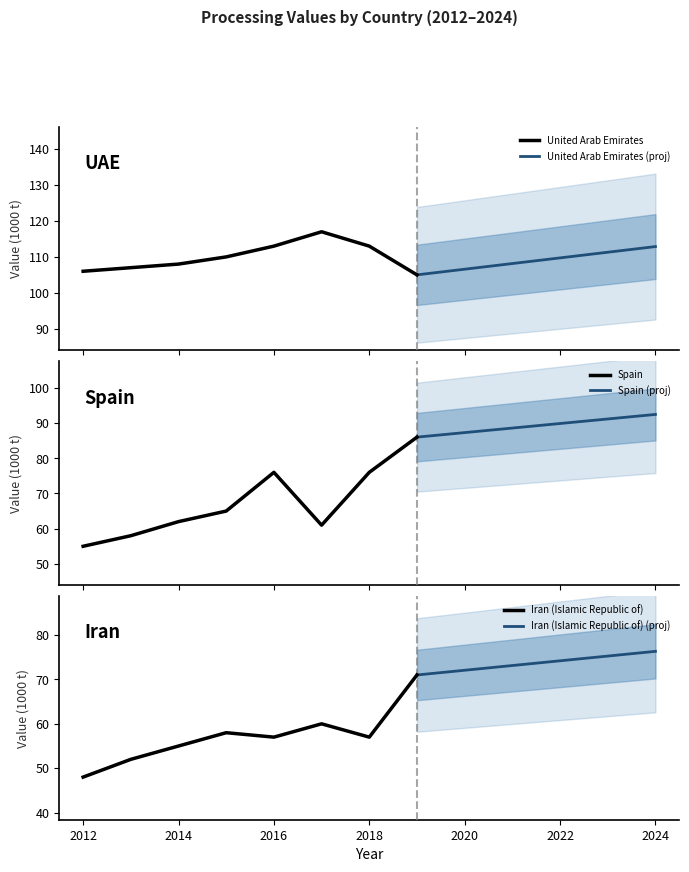

What is the spread (max minus min) of values at 2019?

34